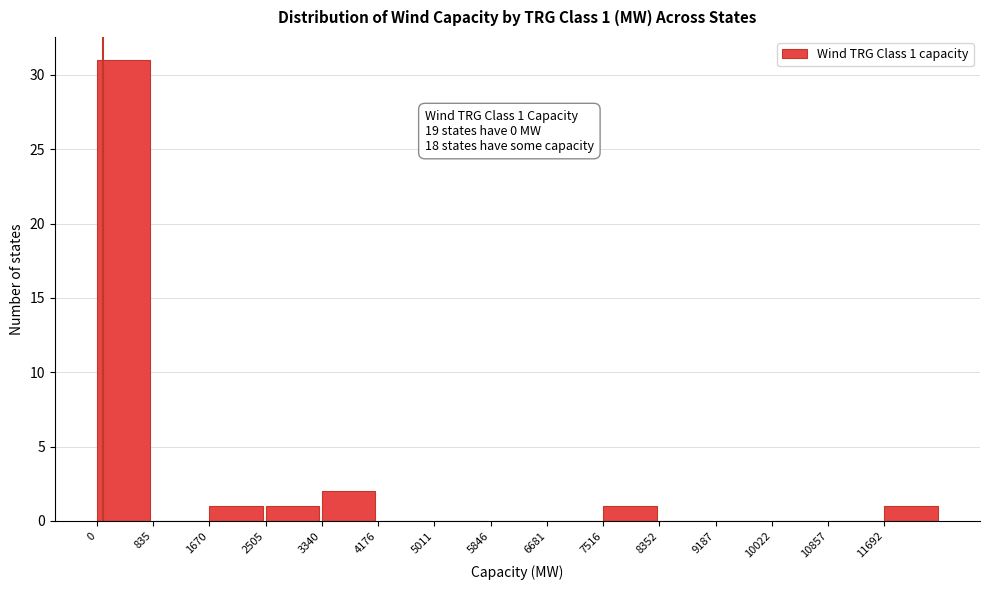

Which range on the x-axis has the tallest bar?

0 to 800